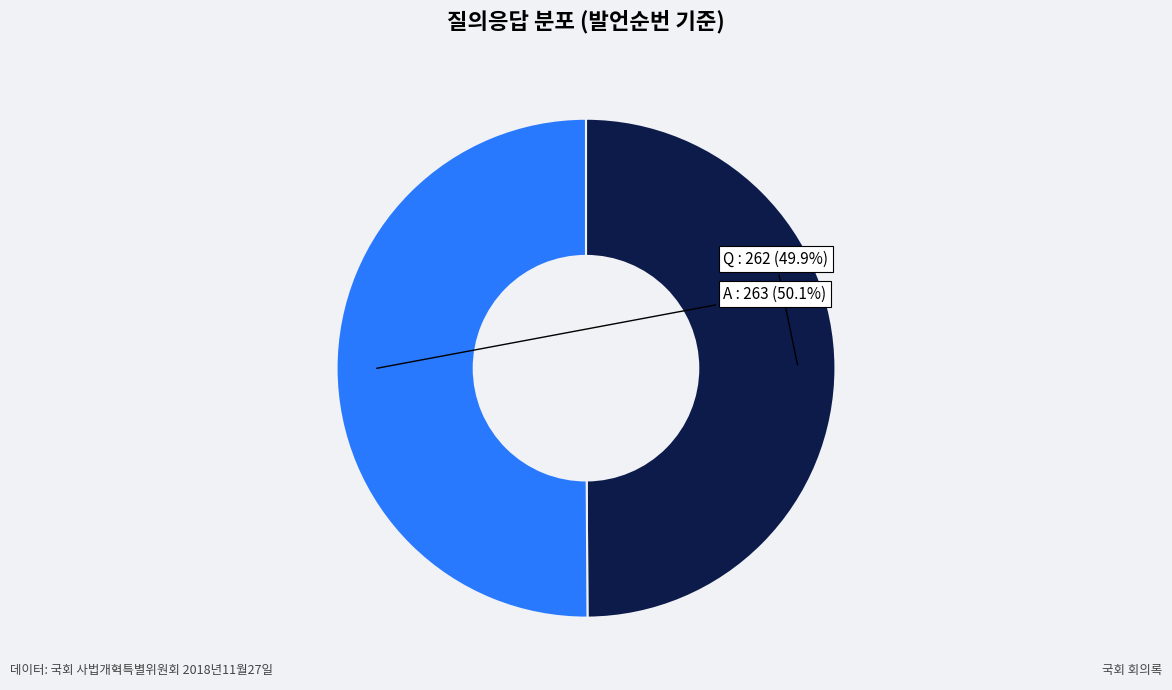

Count the number of slices in the pie.

2